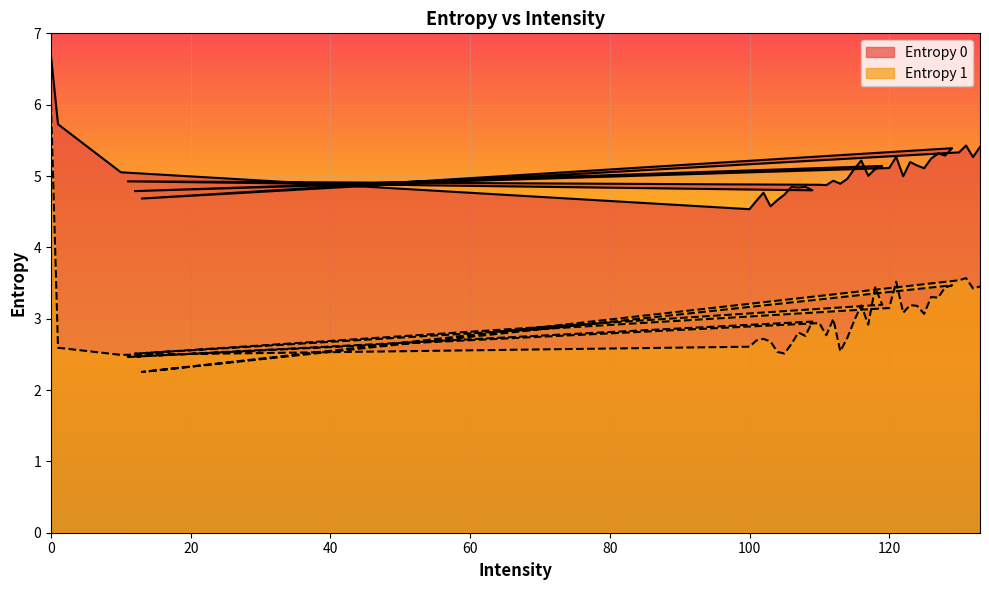

Read the Entropy 1 value at 111.

2.8